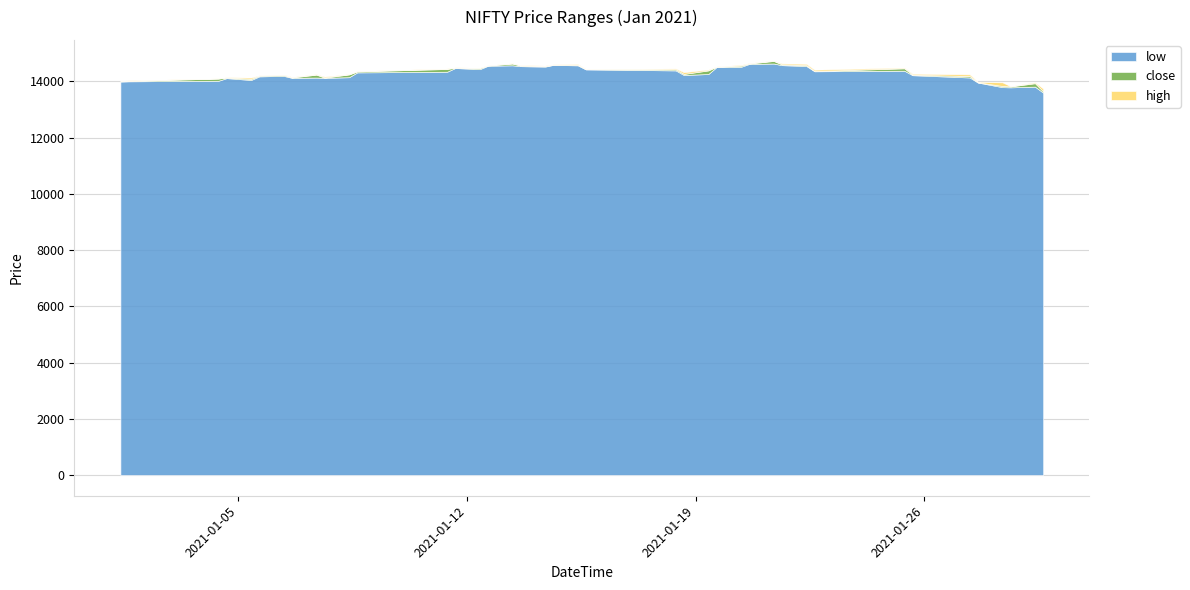

Which series has the largest range (max minus min)?

close